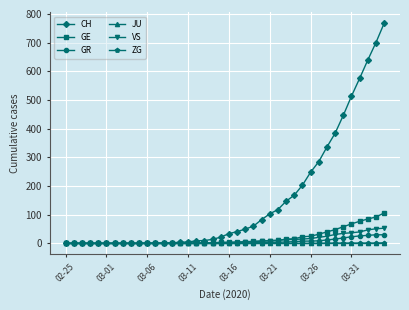

What is the sum of all ZG values?

9